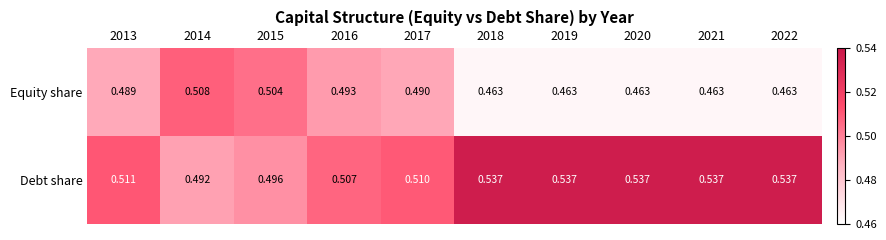

Which series has the largest total across all categories?

Debt share